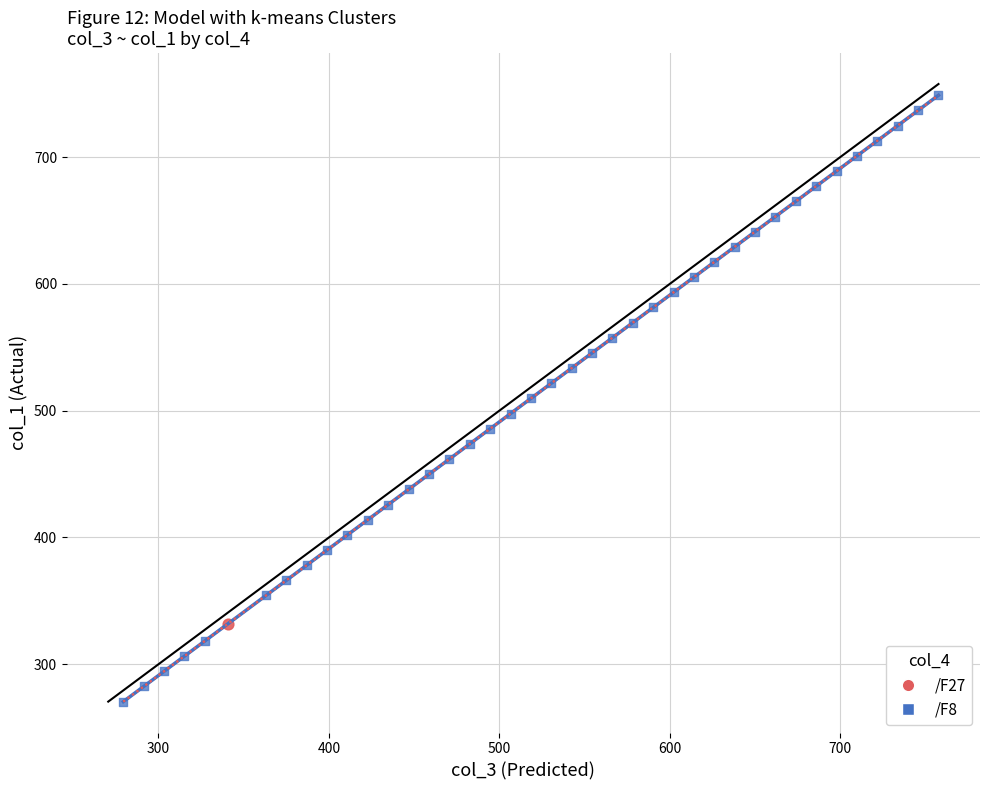

What are all the series names shown in the legend?

/F27, /F8